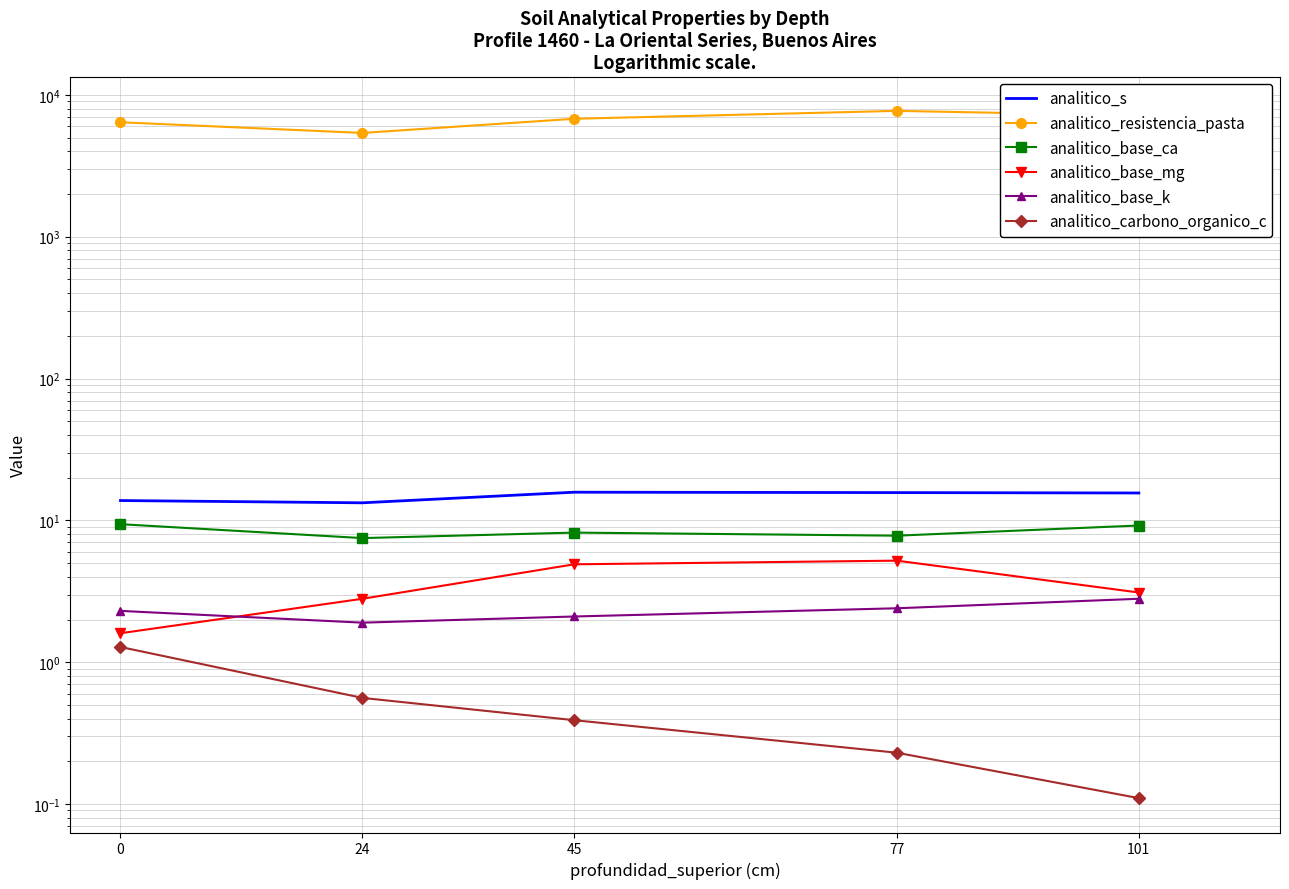

What is the sum of all analitico_base_k values?

11.5